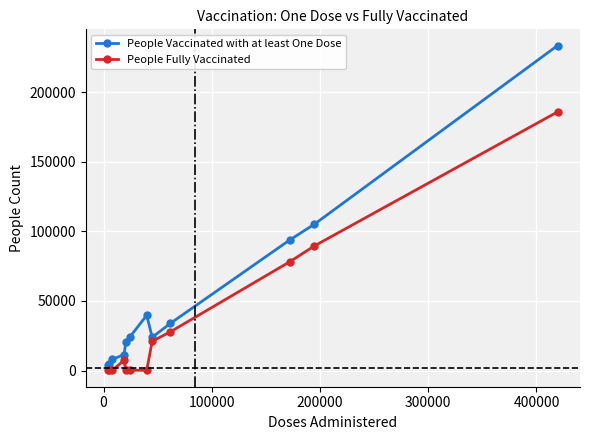

Does the chart display data point markers on the line(s)?

Yes